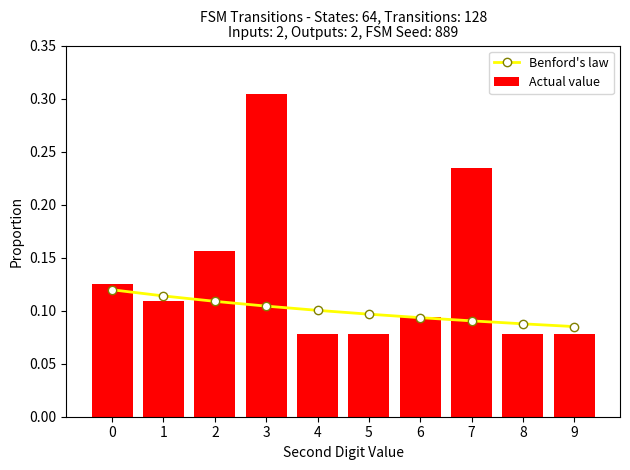

What is the highest value of the Actual value series?

0.3